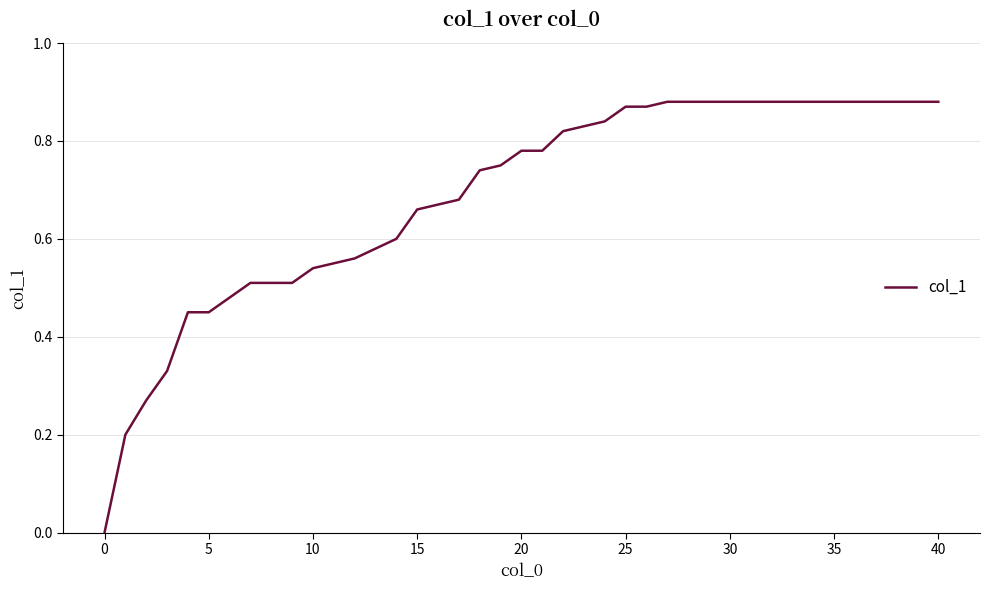

Does the chart display data point markers on the line(s)?

No